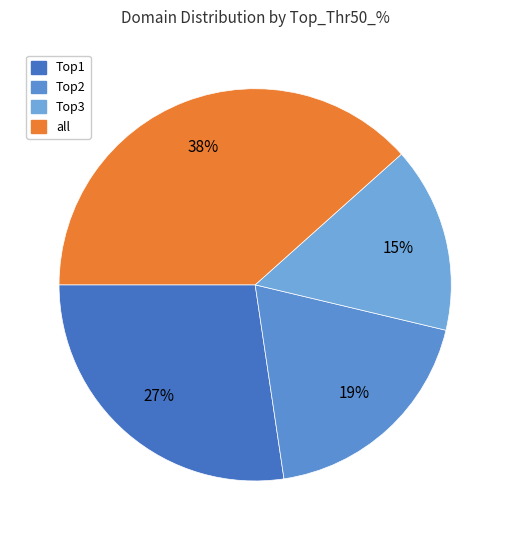

True or false: Top3 accounts for 24% of the total.

False